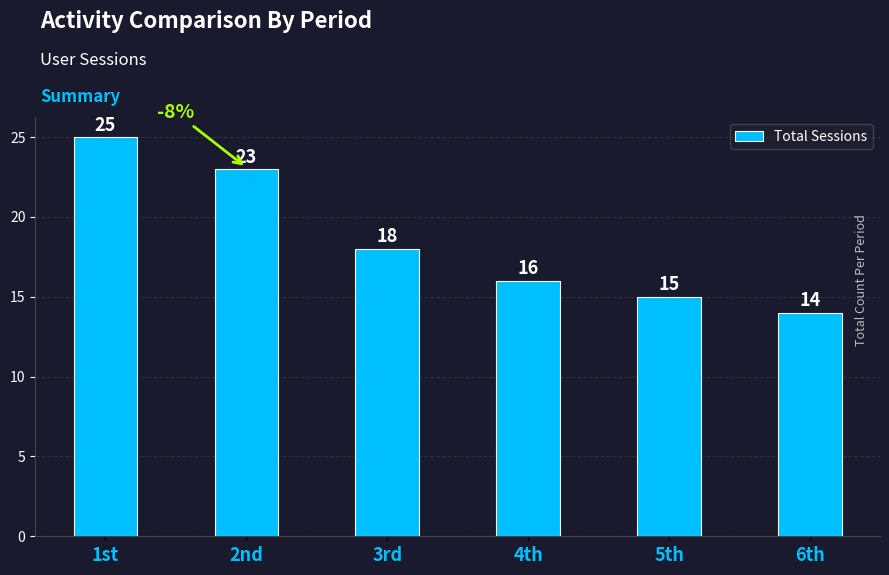

Are the bars grouped side by side (vs. stacked)?

No